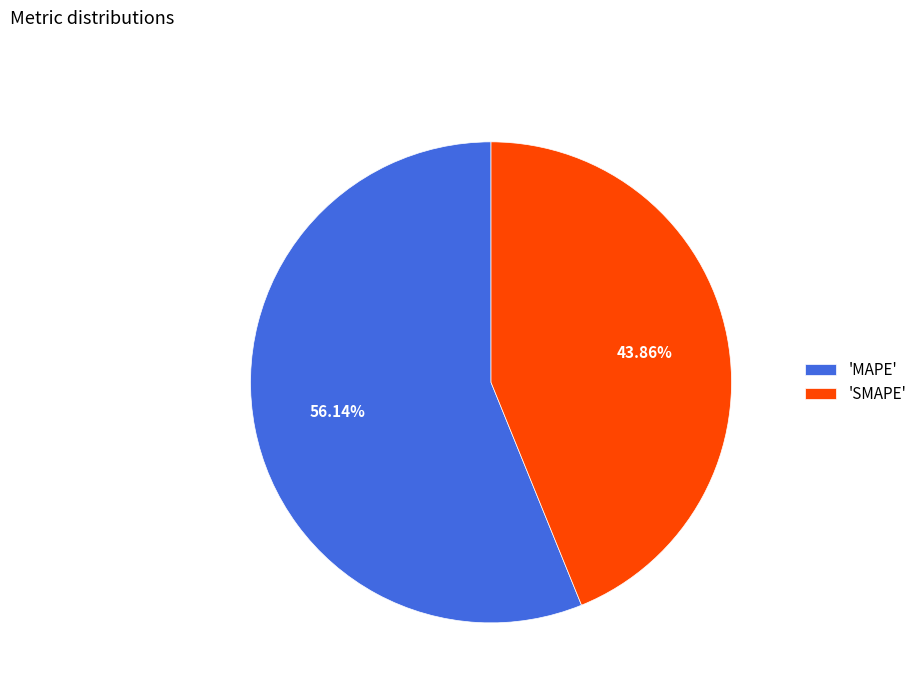

What is the largest slice in the pie chart?

'MAPE'